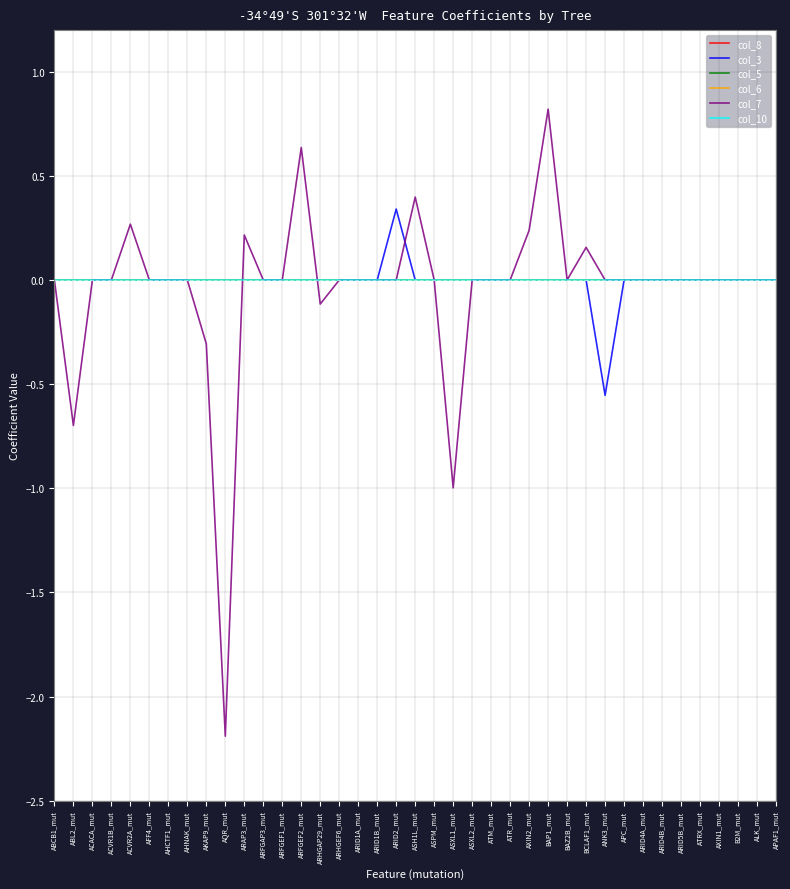

What is the sum of all col_3 values?

-0.2